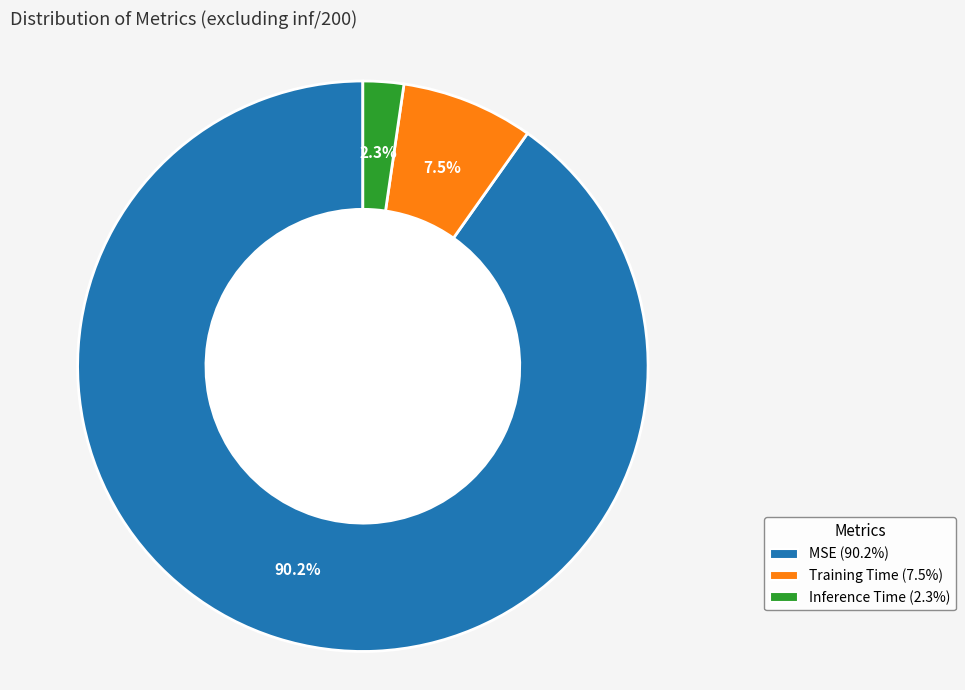

What portion of the pie excludes MSE?

9.8%